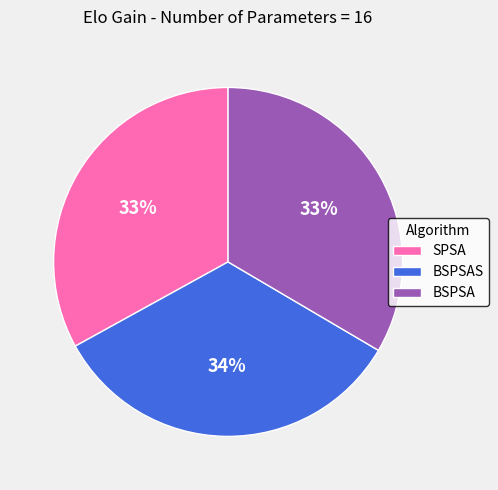

Approximately how many times larger is the value at BSPSAS compared to BSPSA?

1.0